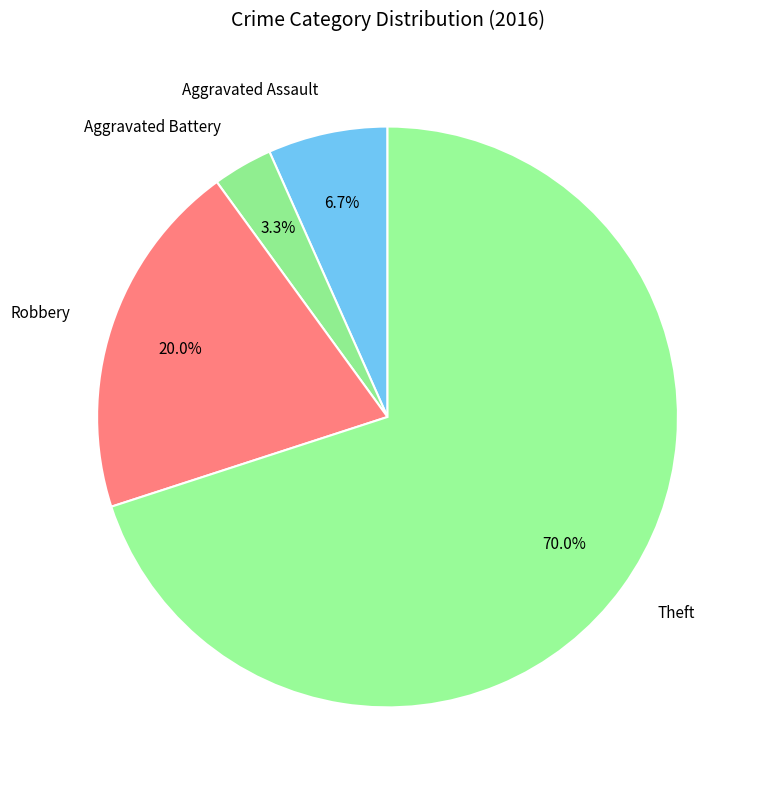

What is the smallest slice in the pie chart?

Aggravated Battery